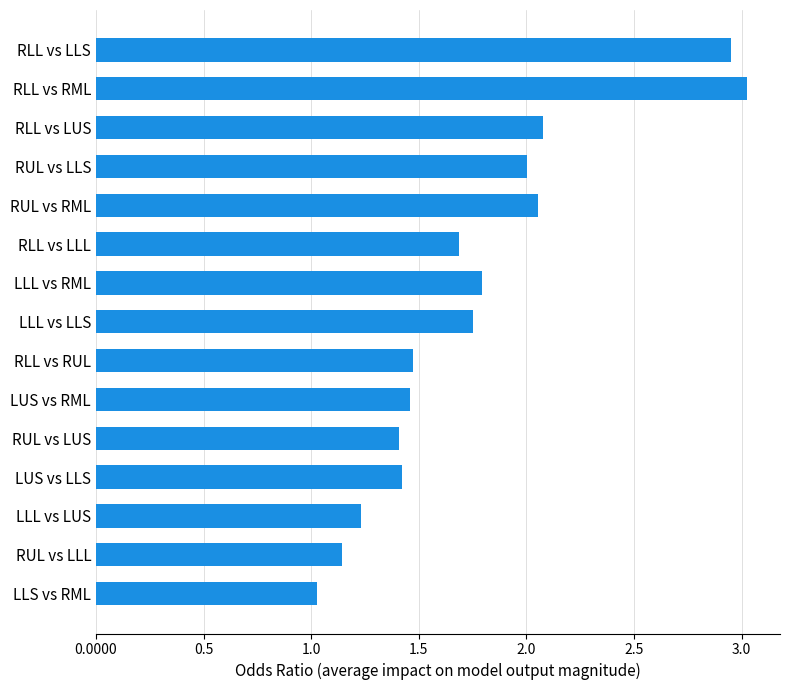

What is the label of the 5th bar from the bottom?

RUL vs LUS